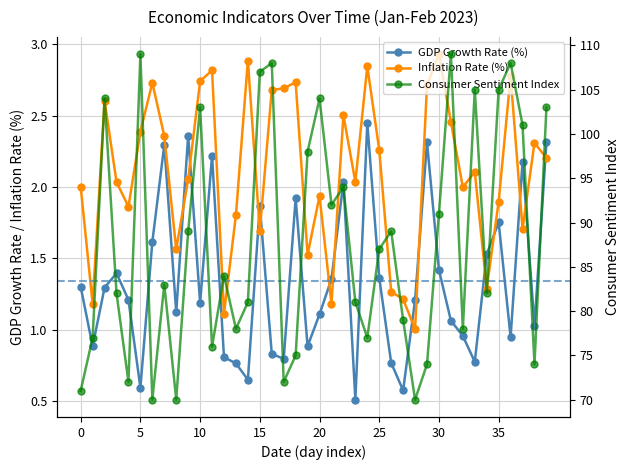

Which series has the largest range (max minus min)?

Consumer Sentiment Index